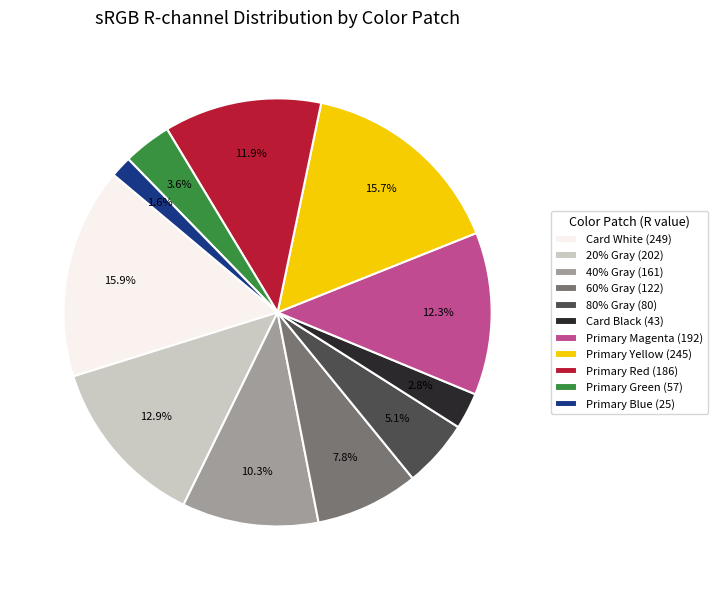

Count the number of slices in the pie.

11